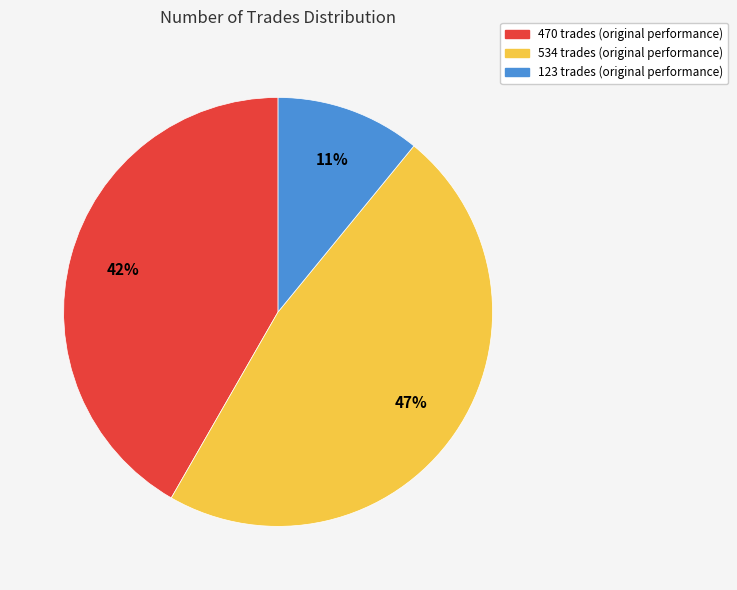

To the nearest percent, what is the average slice percentage?

33%